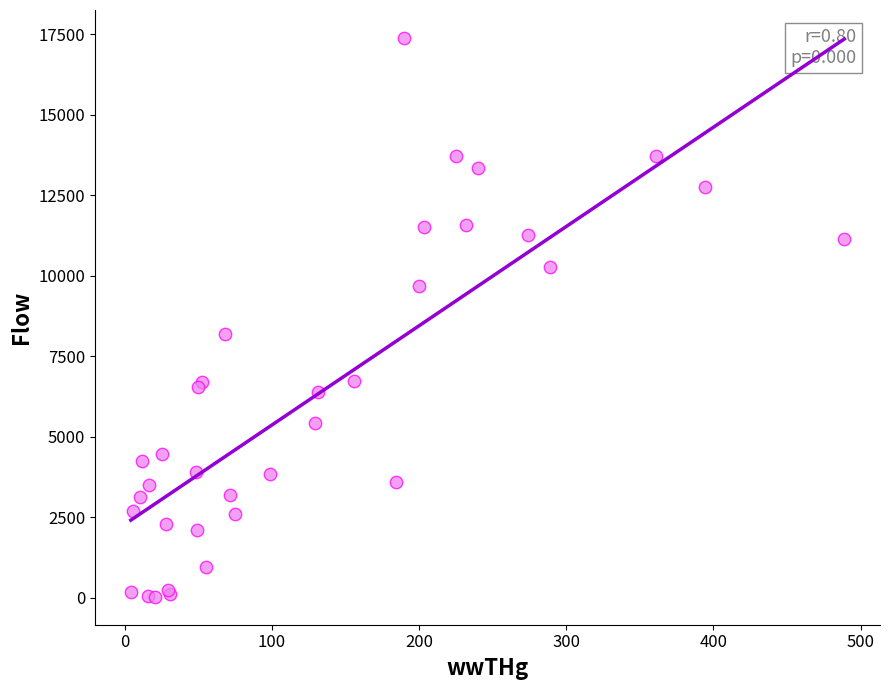

What Y value in the scatter plot is closest to 8708?

8195.0